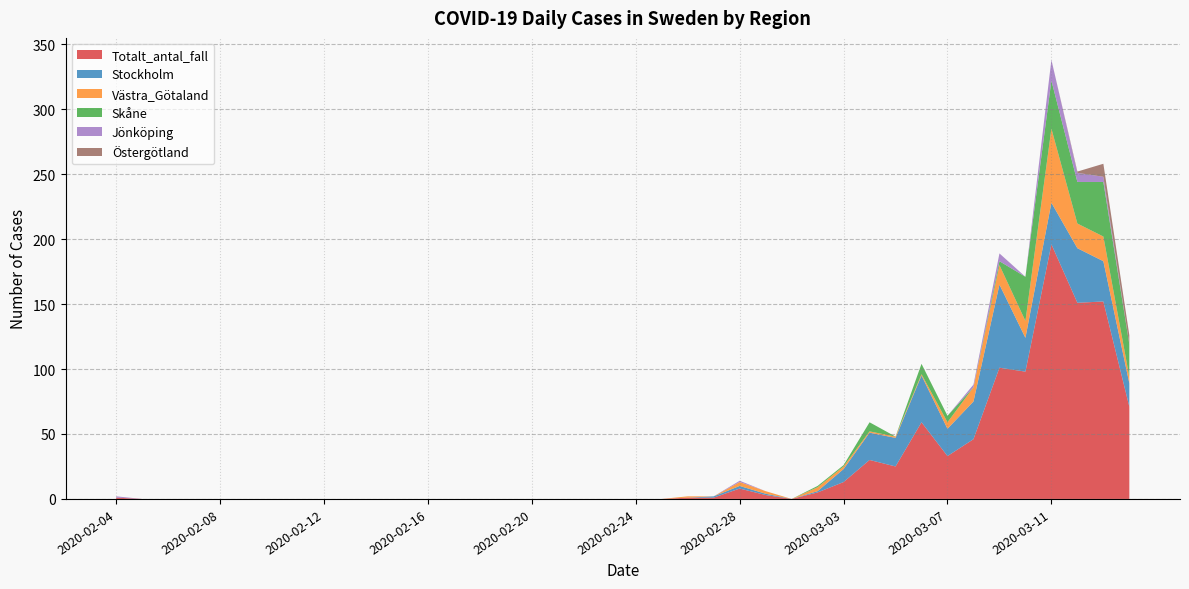

Reading right to left, transcribe all the data shown in this chart.

Totalt_antal_fall: 71	152	151	196	98	101	46	33	59	25	30	13	5	0	3	8	1	1	0	0	0	0	0	0	0	0	0	0	0	0	0	0	0	0	0	0	0	0	0	1
Stockholm: 18	31	42	32	26	64	29	21	36	22	21	10	1	0	1	2	1	0	0	0	0	0	0	0	0	0	0	0	0	0	0	0	0	0	0	0	0	0	0	0
Västra_Götaland: 5	19	19	57	13	15	11	5	1	1	1	2	3	0	2	3	0	1	0	0	0	0	0	0	0	0	0	0	0	0	0	0	0	0	0	0	0	0	0	0
Skåne: 25	42	32	37	34	3	0	5	8	0	7	1	1	0	0	0	0	0	0	0	0	0	0	0	0	0	0	0	0	0	0	0	0	0	0	0	0	0	0	0
Jönköping: 0	4	7	16	0	6	2	0	0	0	0	0	0	0	0	1	0	0	0	0	0	0	0	0	0	0	0	0	0	0	0	0	0	0	0	0	0	0	0	1
Östergötland: 7	10	1	0	0	0	0	0	0	0	0	0	0	0	0	0	0	0	0	0	0	0	0	0	0	0	0	0	0	0	0	0	0	0	0	0	0	0	0	0